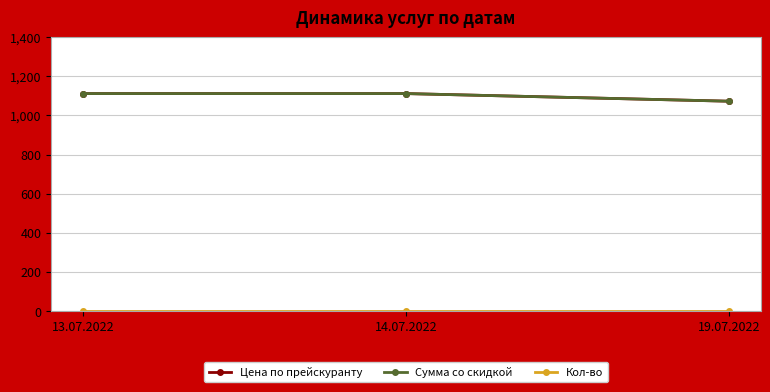

What is the sum of the Сумма со скидкой values at 19.07.2022 and 13.07.2022?

2185